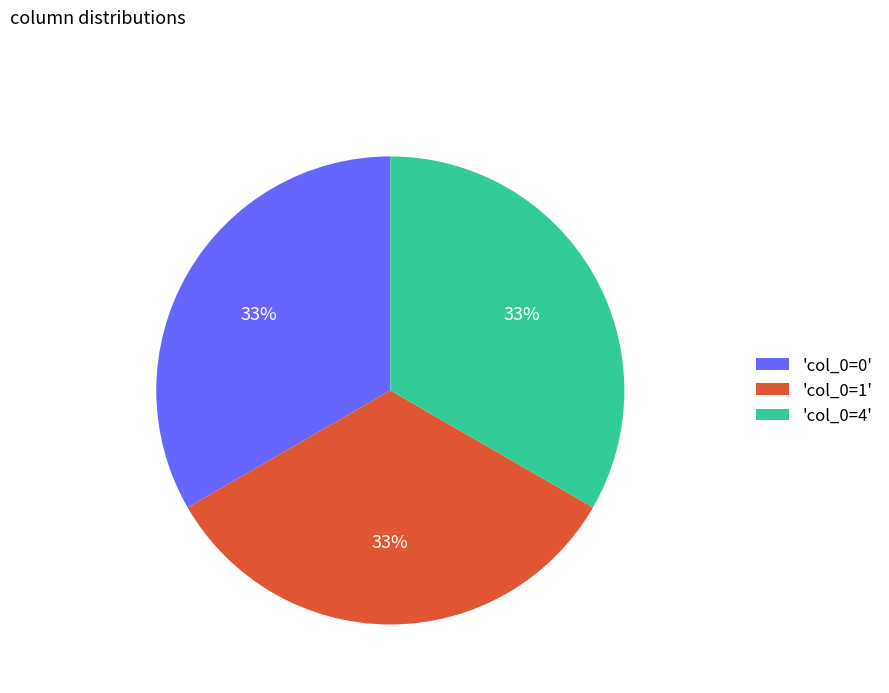

How many segments does this pie chart have?

3